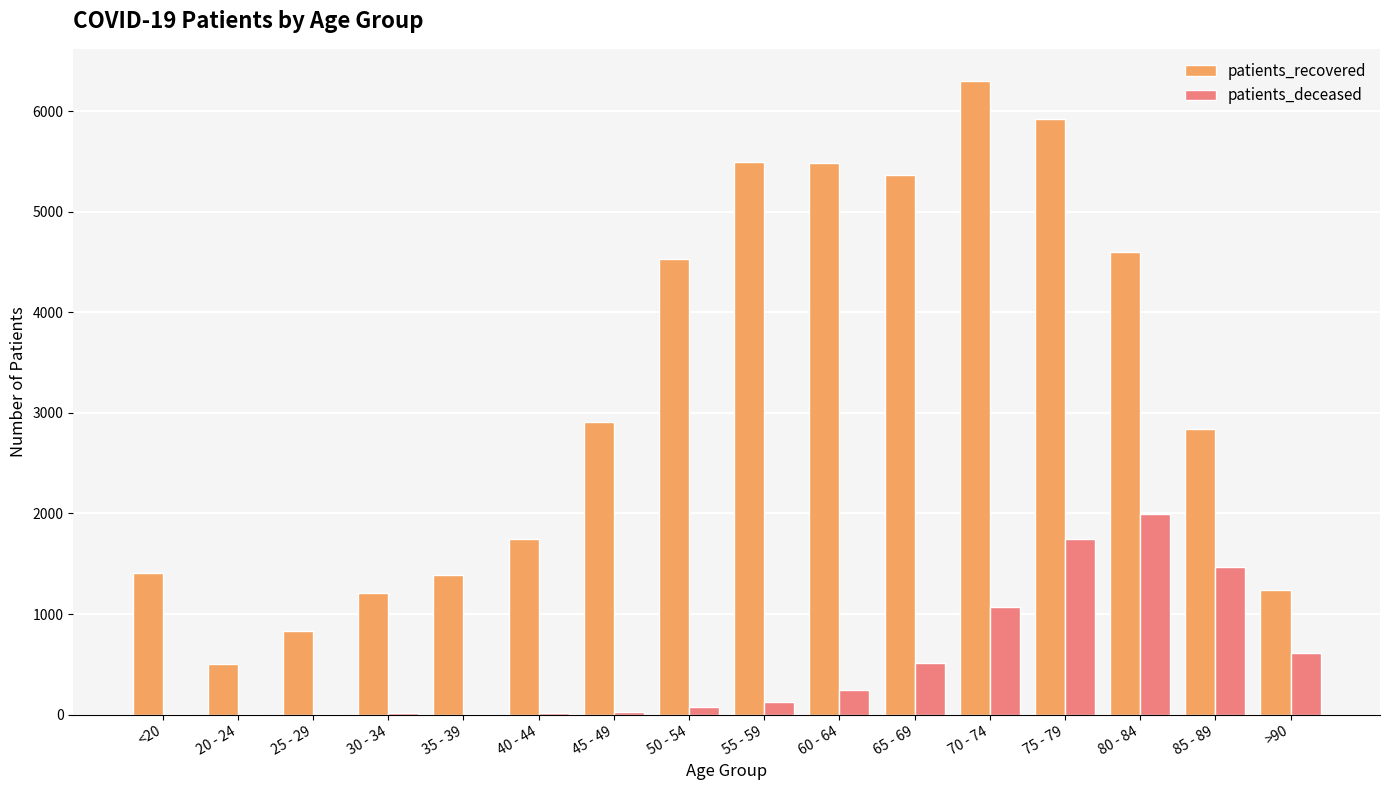

What is the maximum value for patients_recovered?

6304